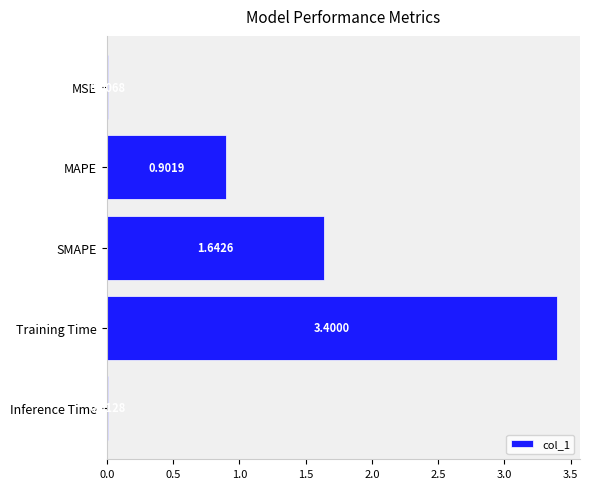

Where is the data nearest to the value 1?

MAPE